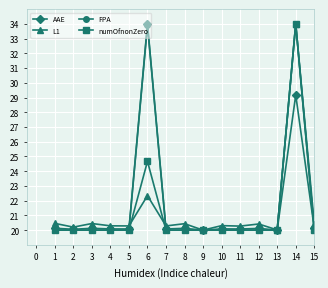

What are all the series names shown in the legend?

AAE, L1, FPA, numOfnonZero